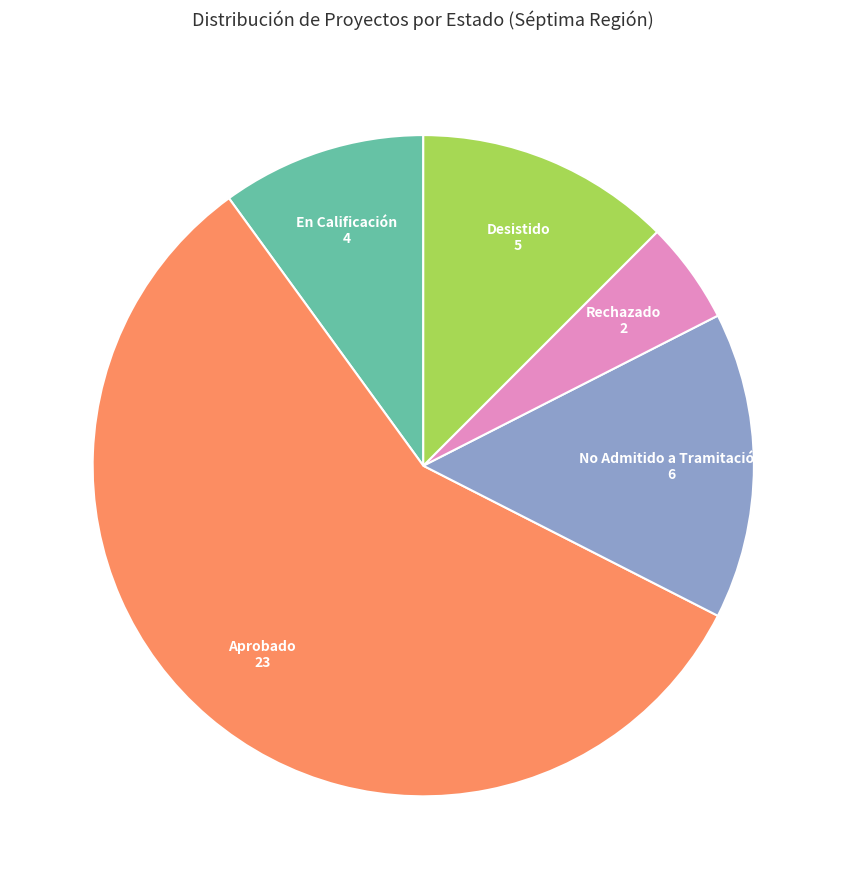

Is there a majority slice in this chart?

Yes